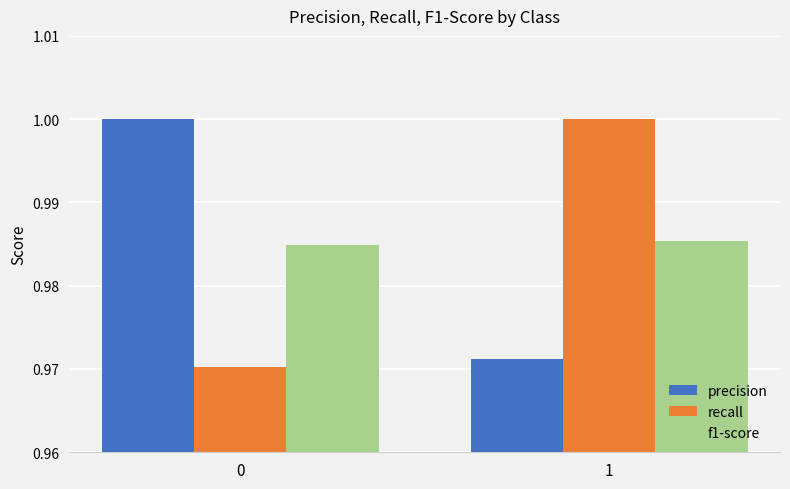

Between 0 and 1, which series saw the biggest shift?

recall